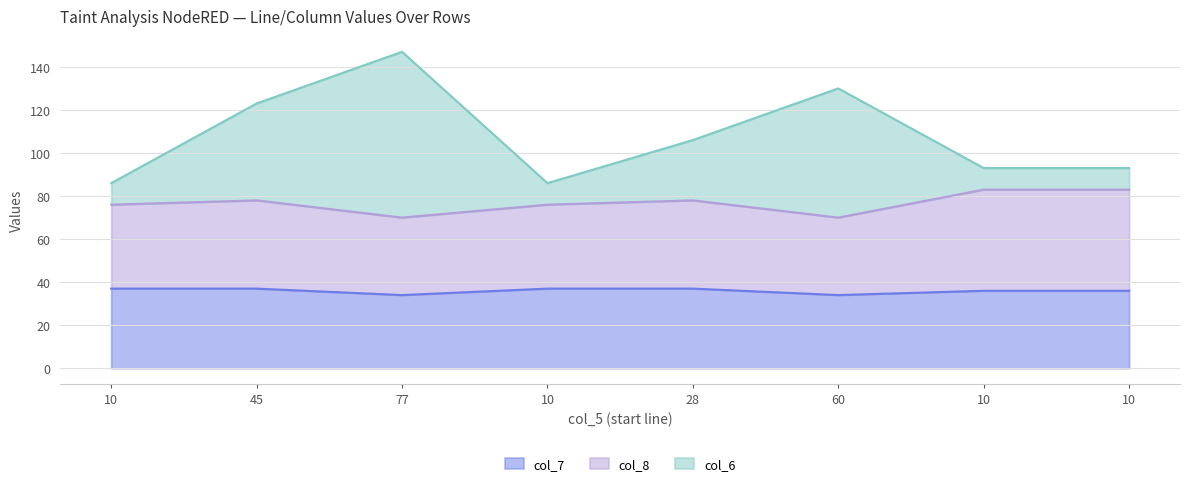

What is the label of the 1st point from the left?

10